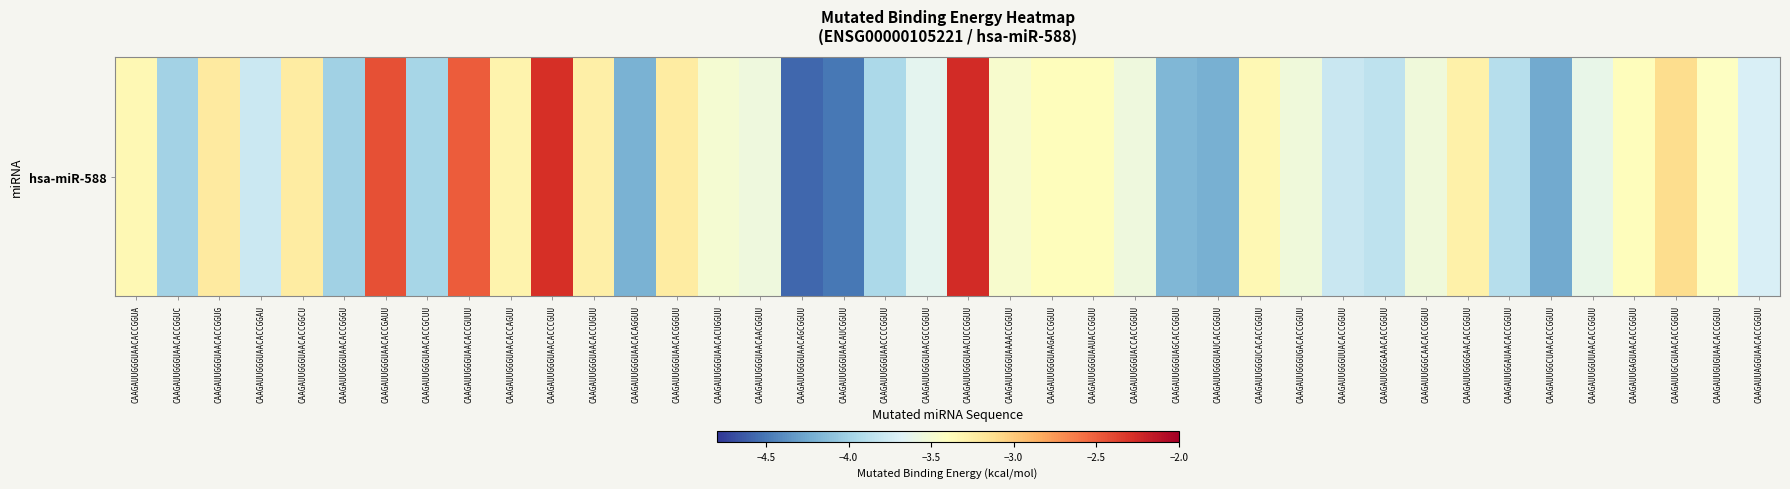

Which category has the highest value across all series?

CAAGAUUGGGUAACUCCGGUU